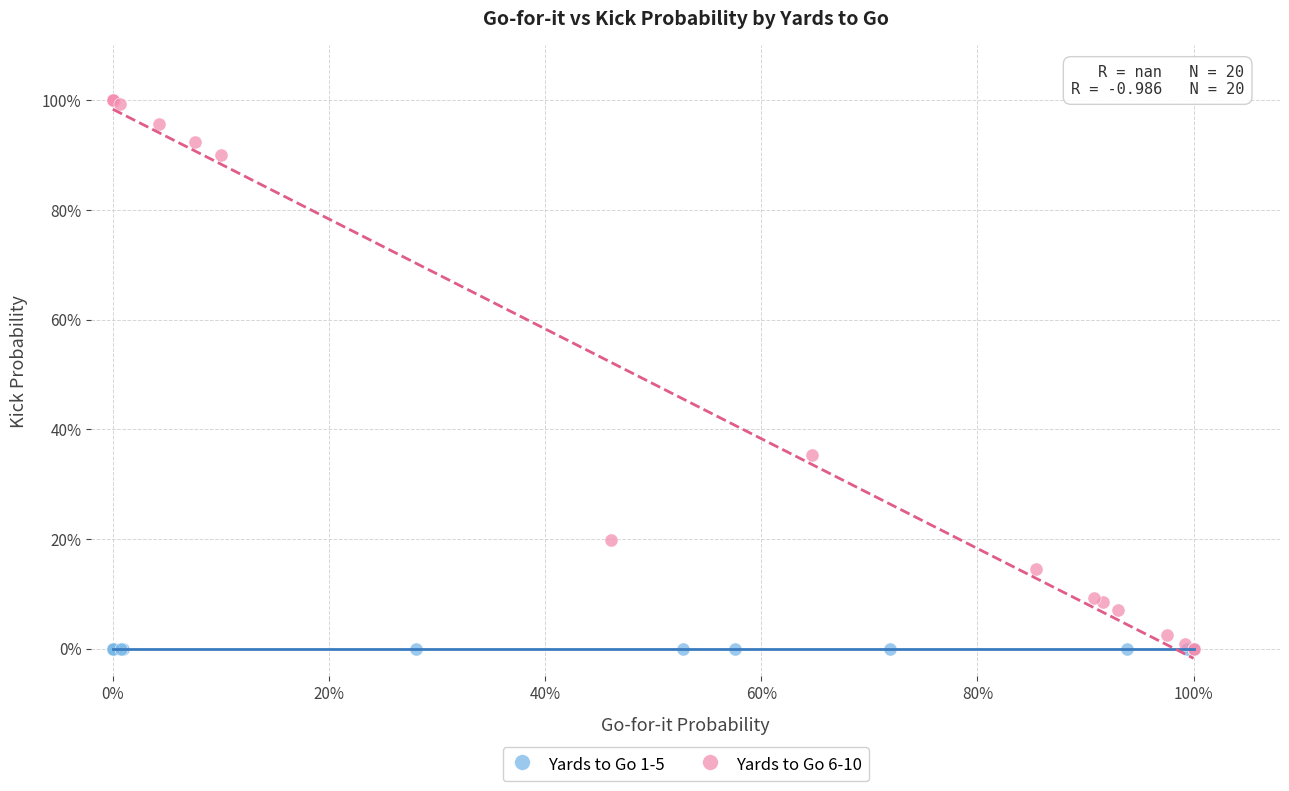

What are all the series names shown in the legend?

Yards to Go 1-5, Yards to Go 6-10